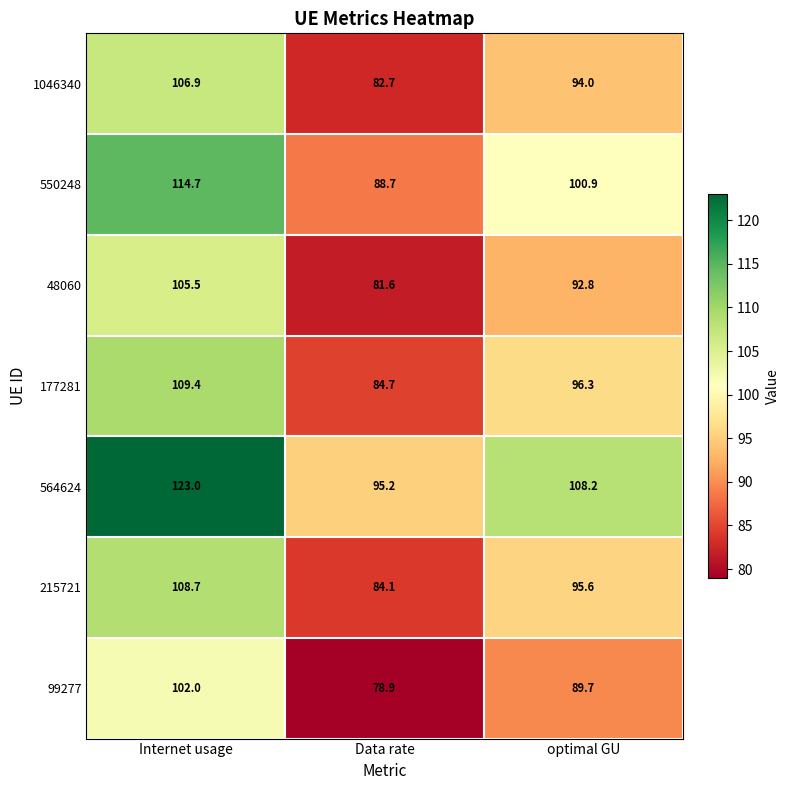

What is the total value across all series at optimal GU?

677.5